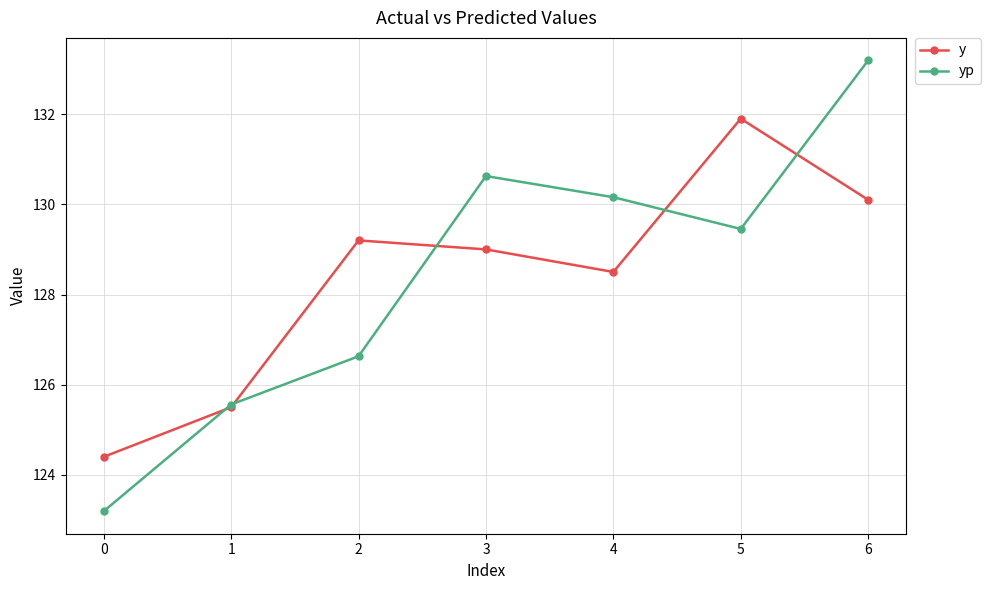

True or false: y and yp cross at least once.

True